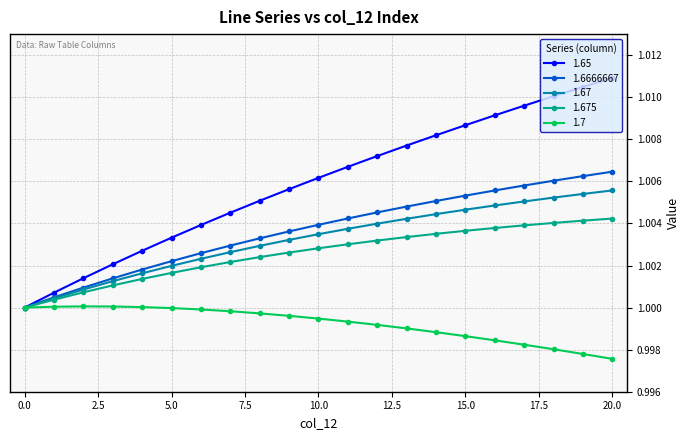

How many lines are shown in the chart?

5